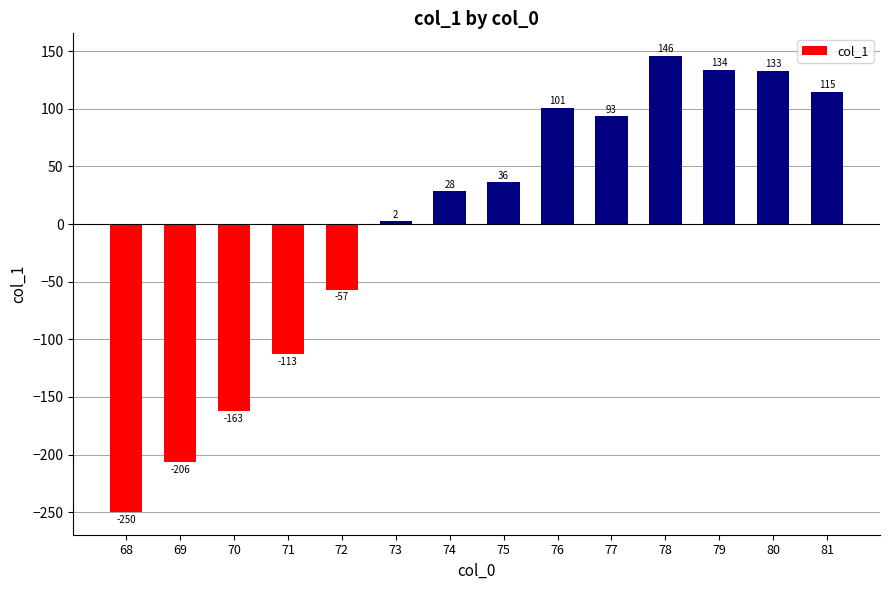

What is the value of the 8th bar from the left?

36.1